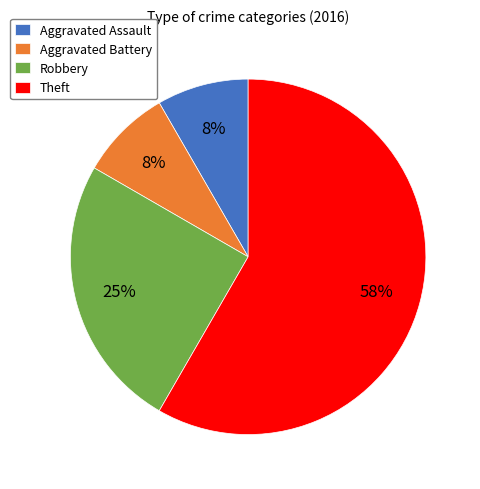

Which category accounts for the majority?

Theft